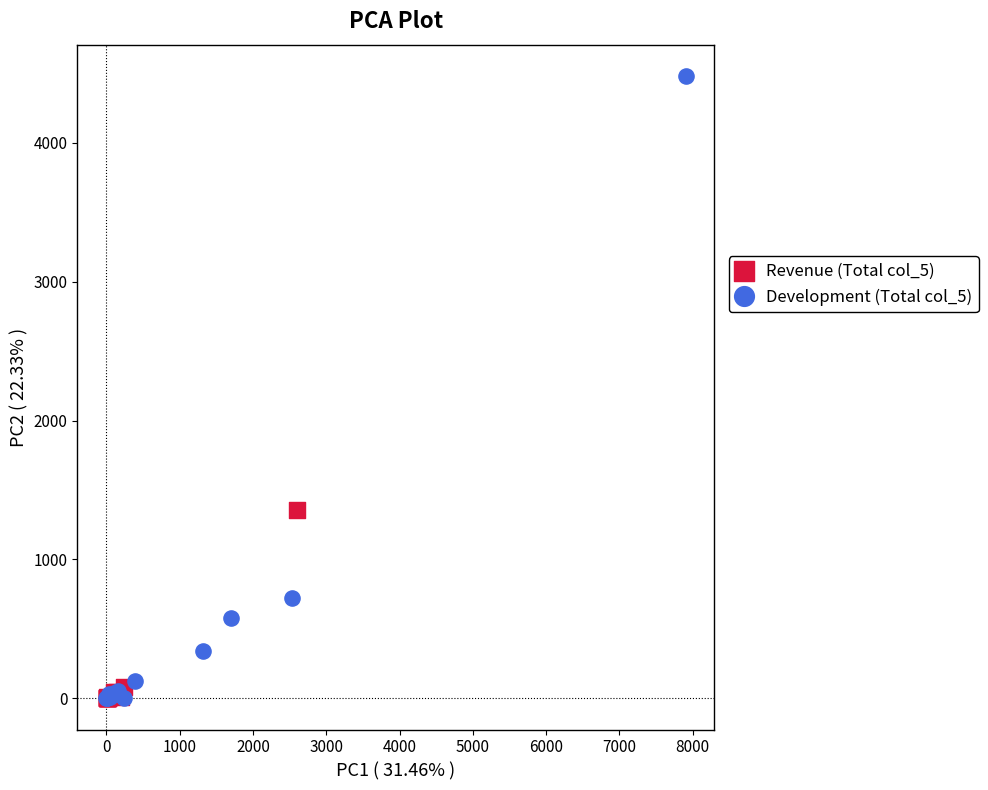

Which series contains the highest Y value?

Development (Total col_5)